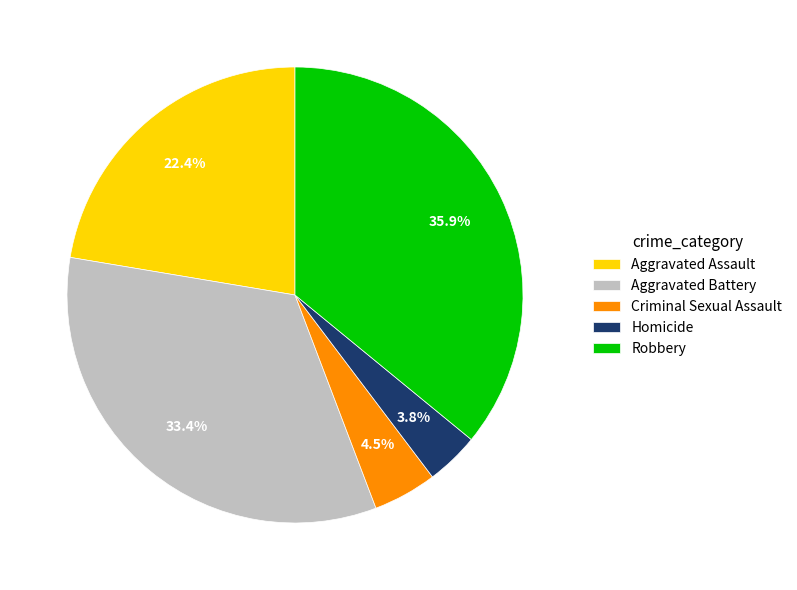

What is the largest slice in the pie chart?

Robbery